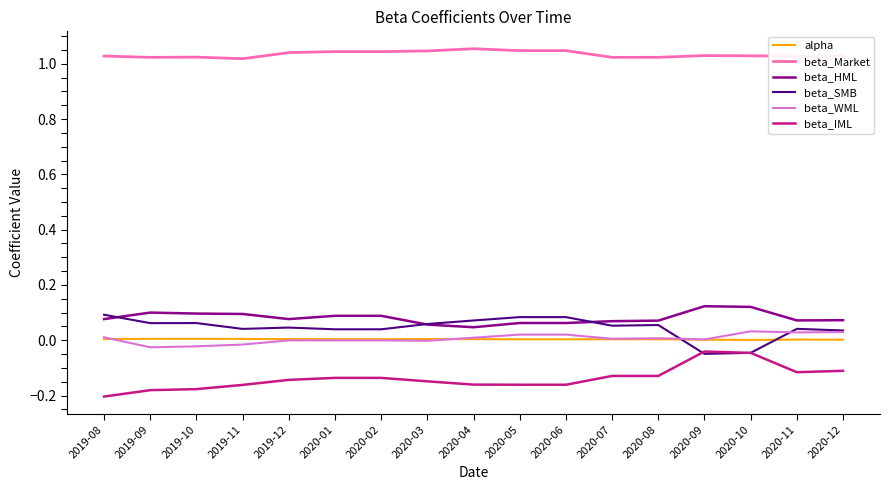

True or false: beta_Market and beta_HML intersect in this chart.

False